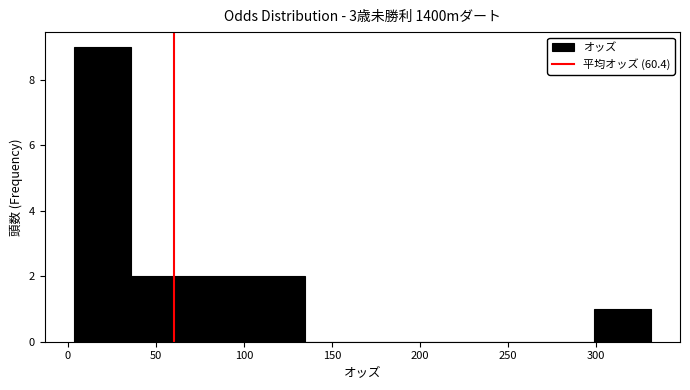

Over which range of the x-axis is the bar tallest?

5 to 35